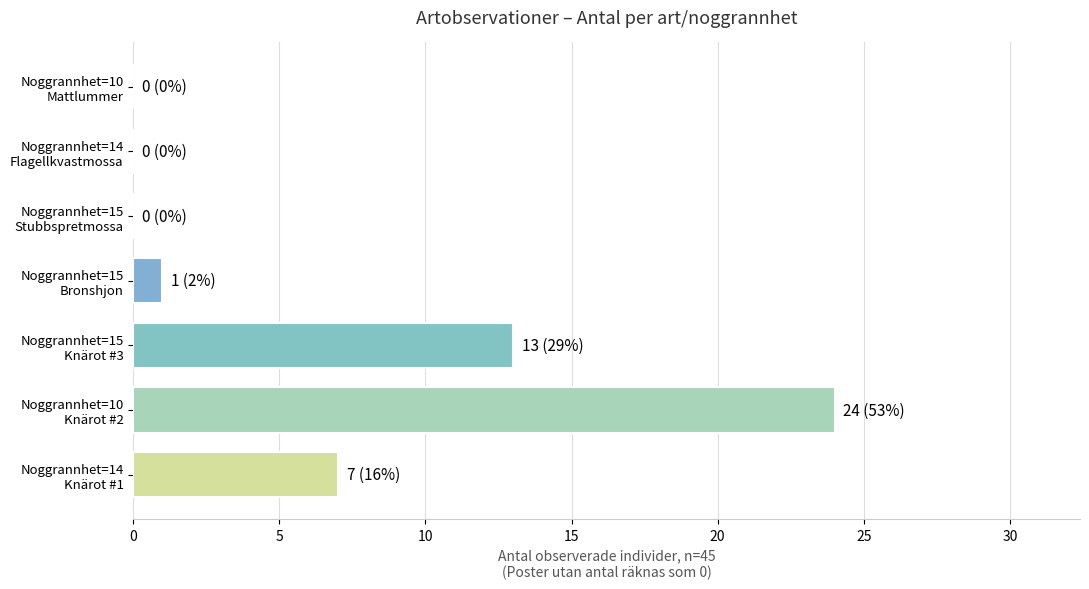

What is the maximum value shown in the chart?

24